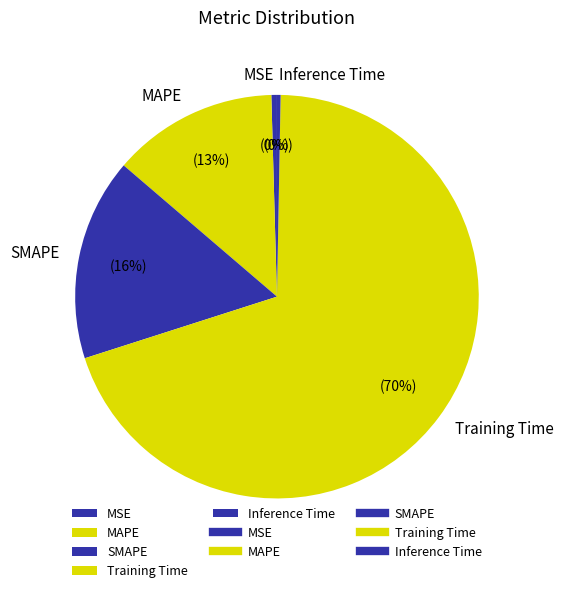

To the nearest percent, what is the combined percentage of SMAPE and MAPE?

29%